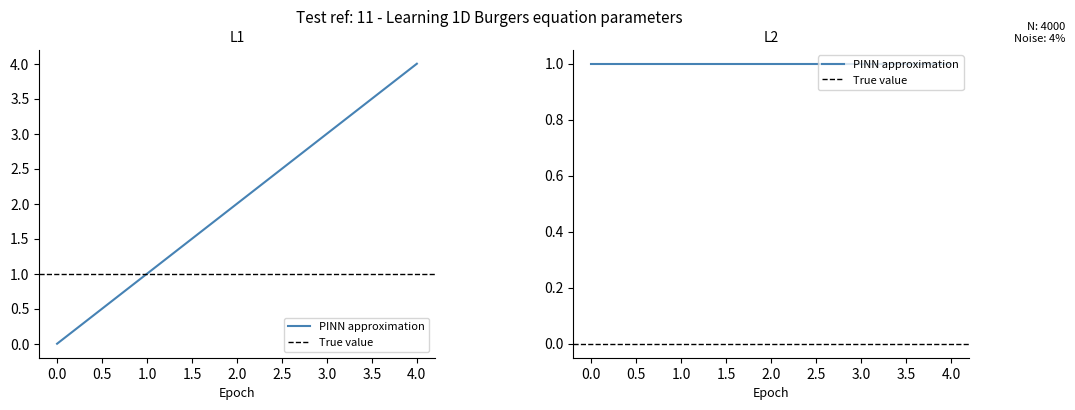

True or false: the data has more than 0 interior local peaks.

False